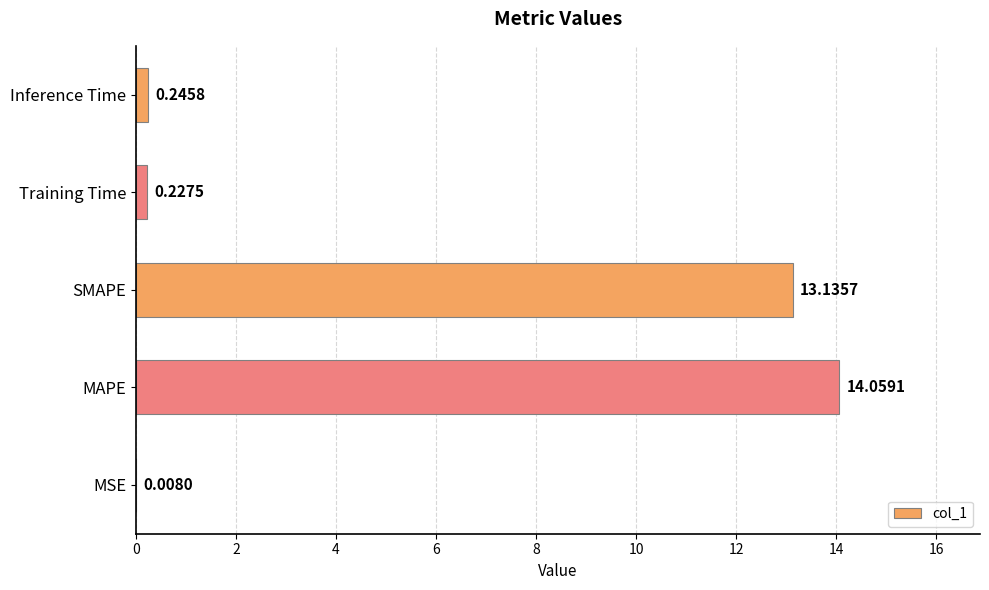

What is the average value?

5.5